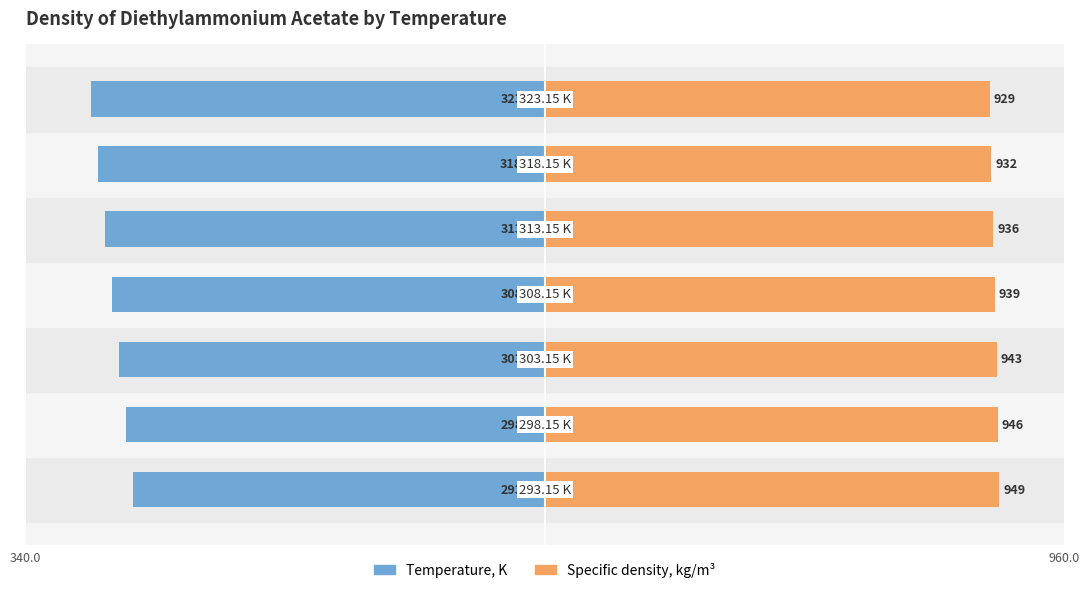

How many bars are there in each group?

2